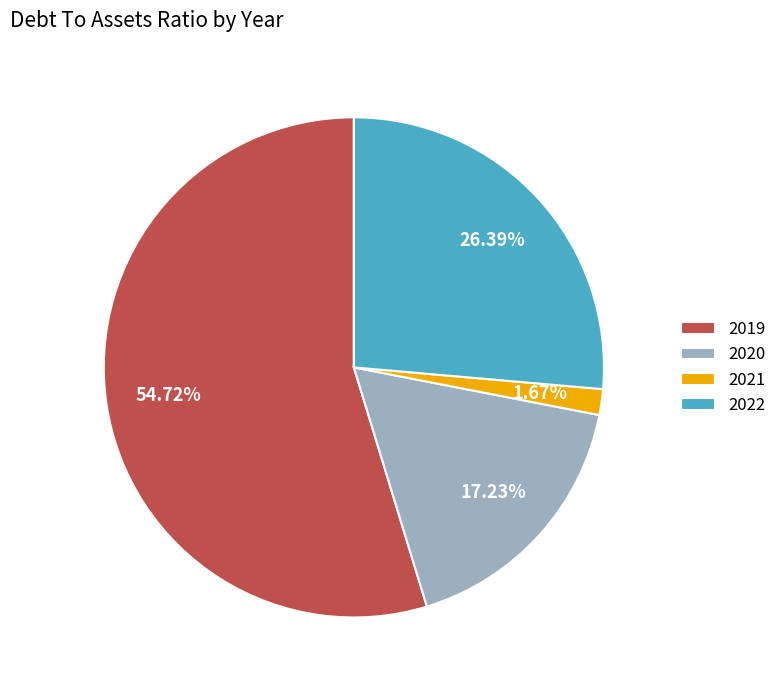

True or false: 2021 accounts for 2% of the total.

True